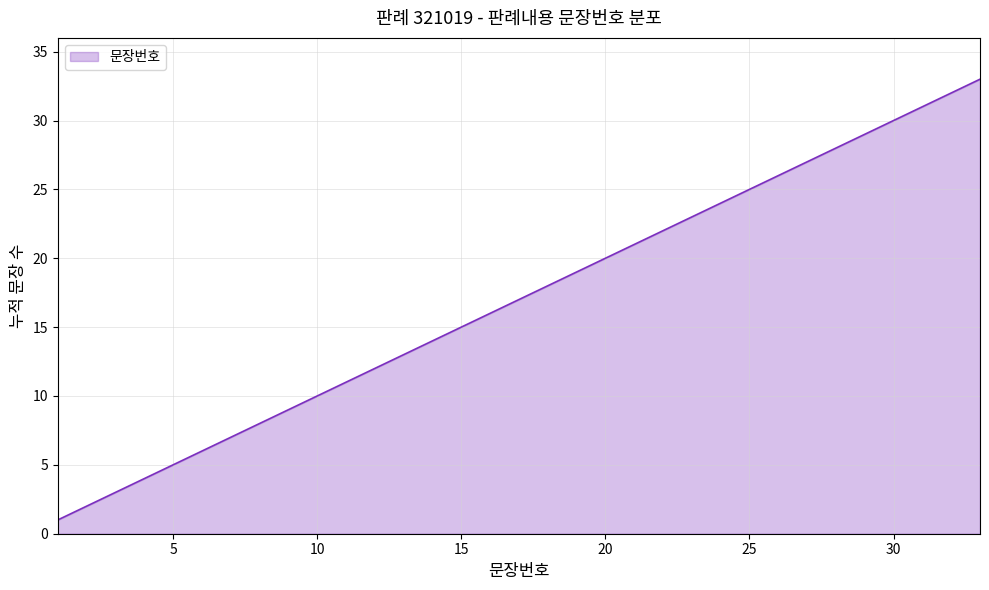

What is the difference between the maximum and minimum values?

32